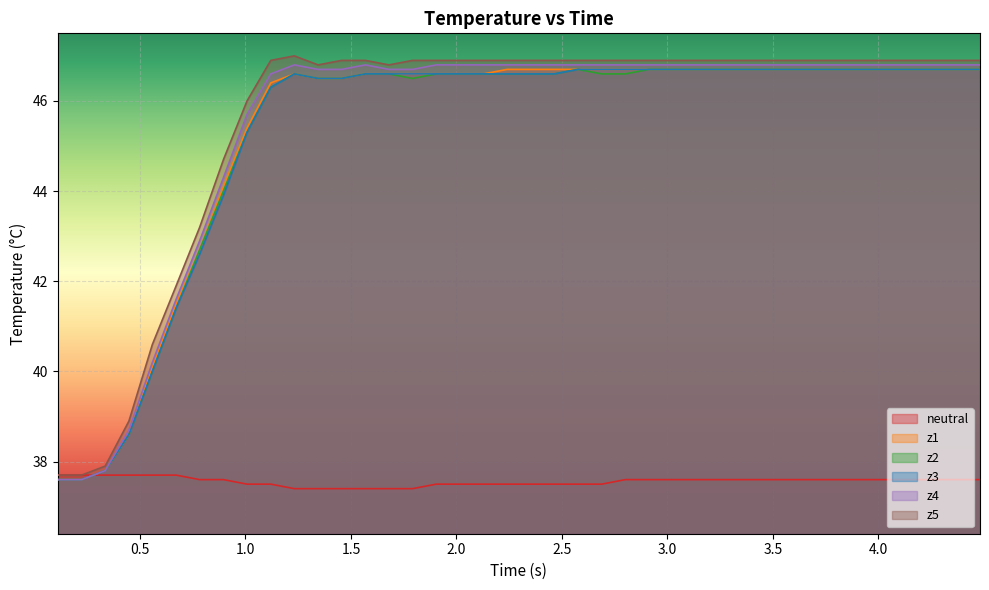

What is the smallest value displayed?

37.4